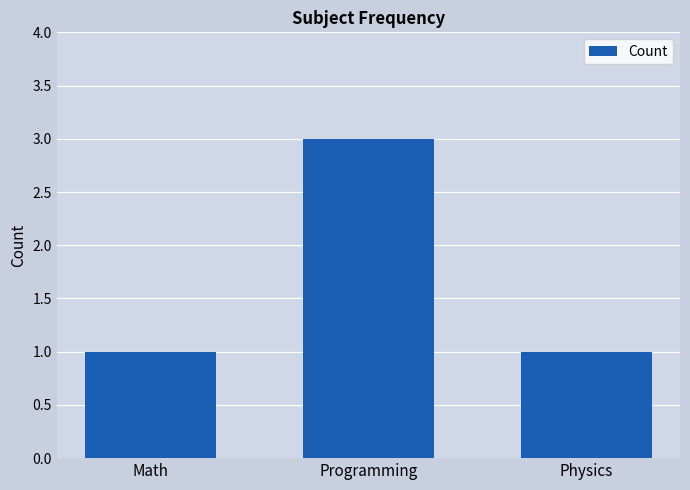

Which has a higher value, Programming or Math?

Programming